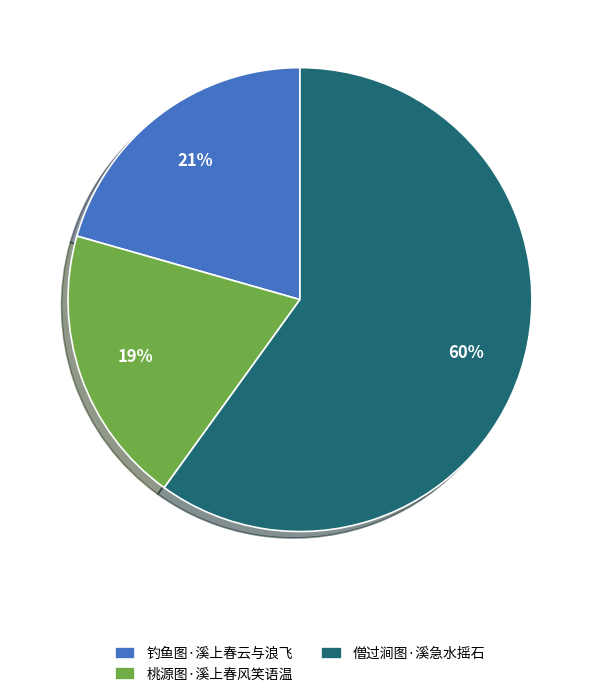

Is there any slice that represents more than half of the pie?

Yes